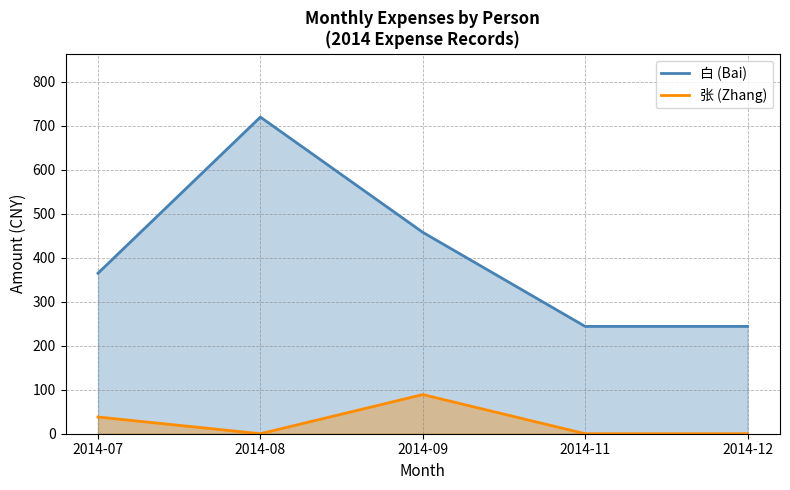

How many distinct data groups are displayed?

2